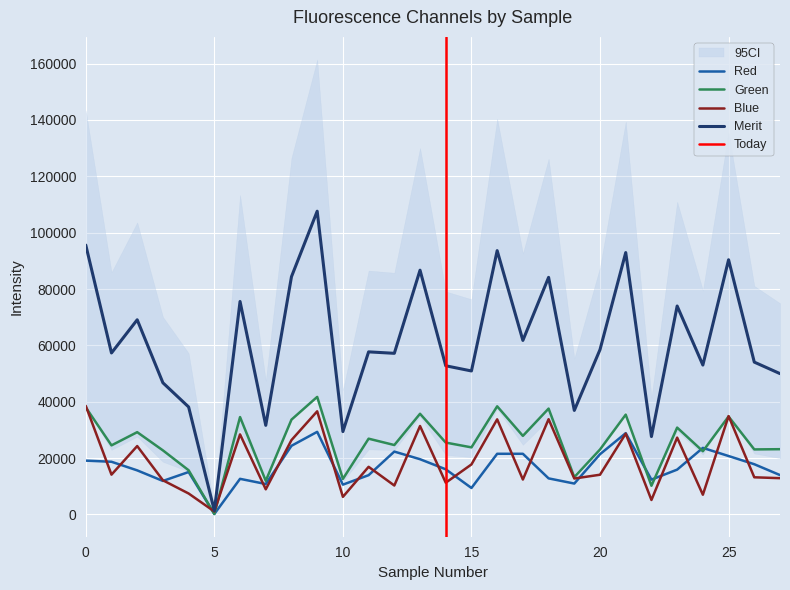

What value does the Blue series have at 20?

14084.5